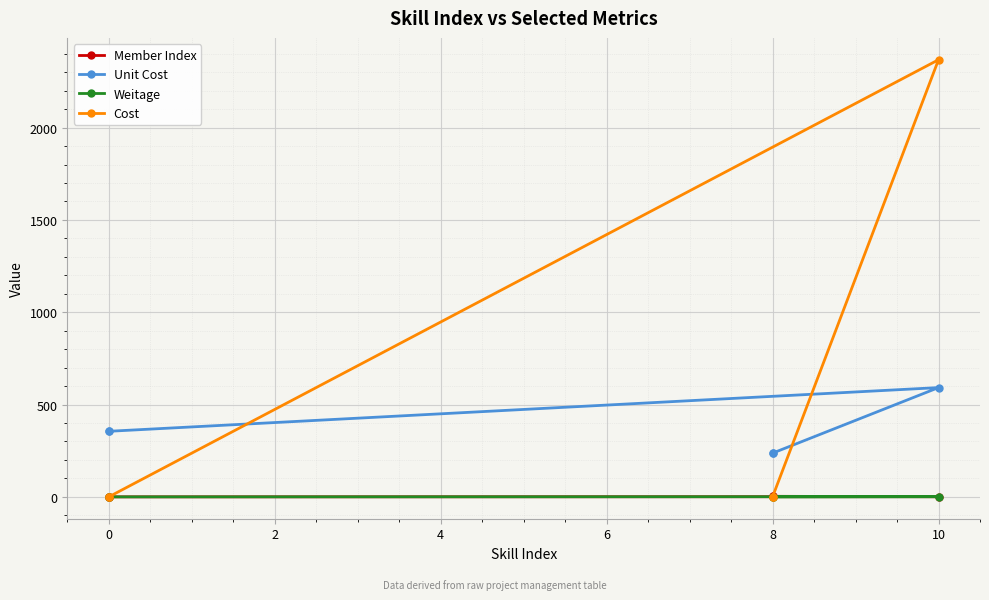

At how many categories does at least one series exceed 1837?

1